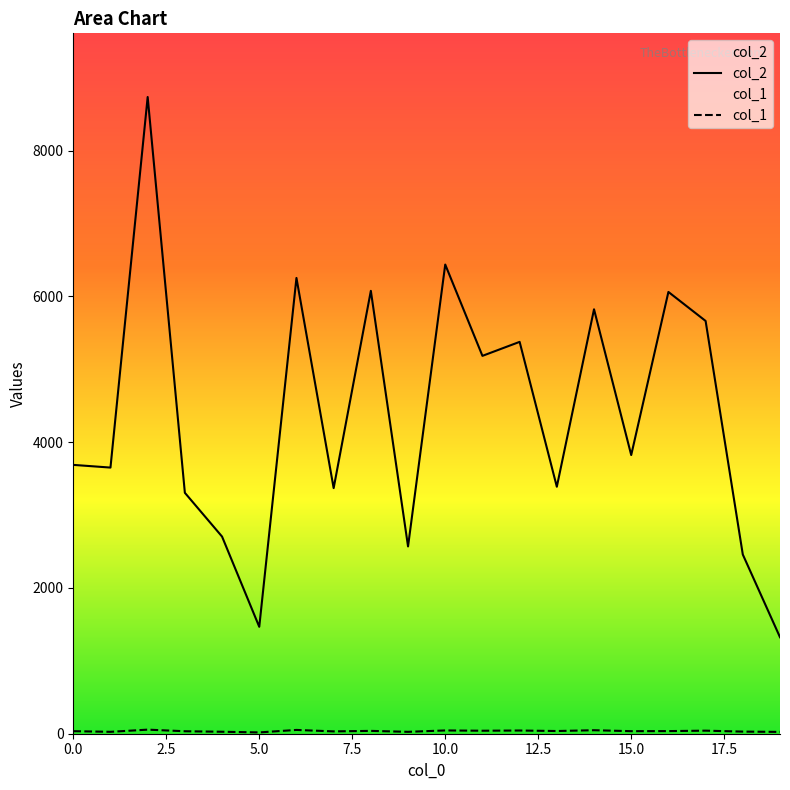

What is the label of the 17th point from the left?

16